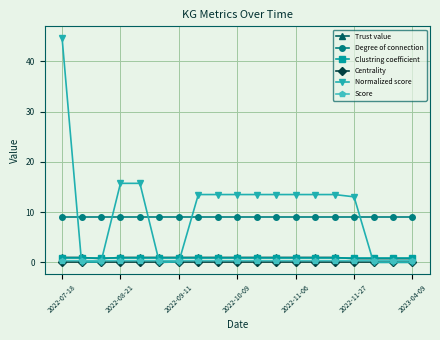

At how many categories does at least one series exceed 11?

12